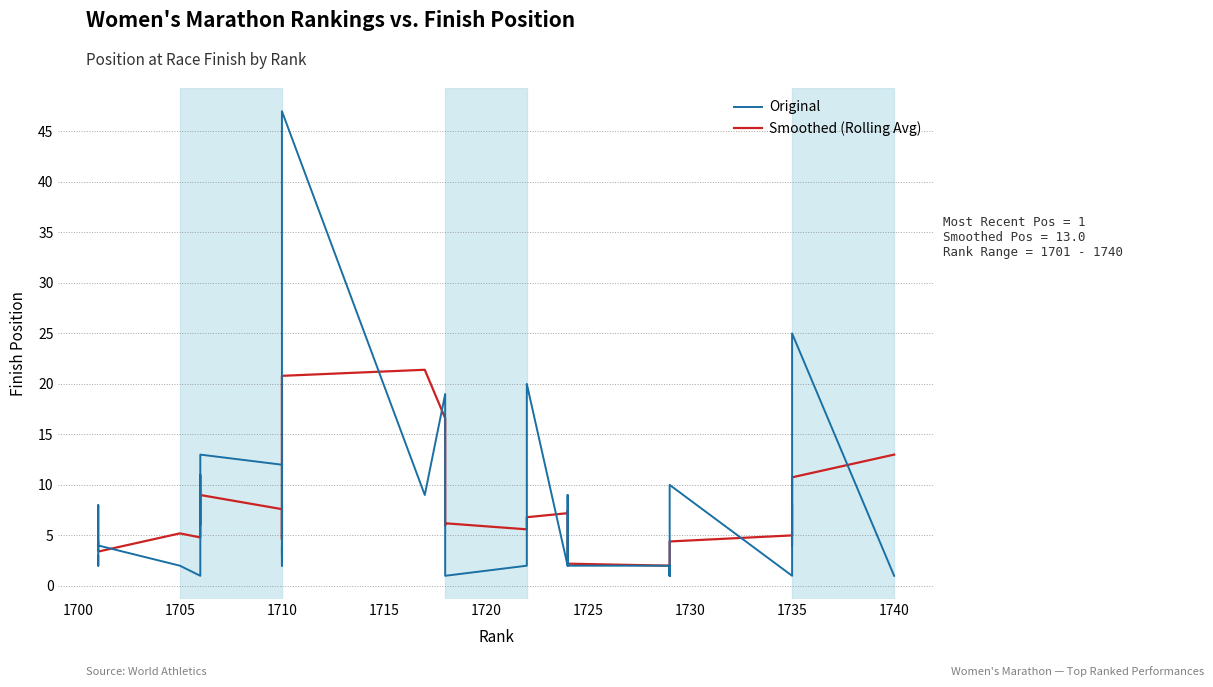

What value does the Original series have at 1740?

1.0